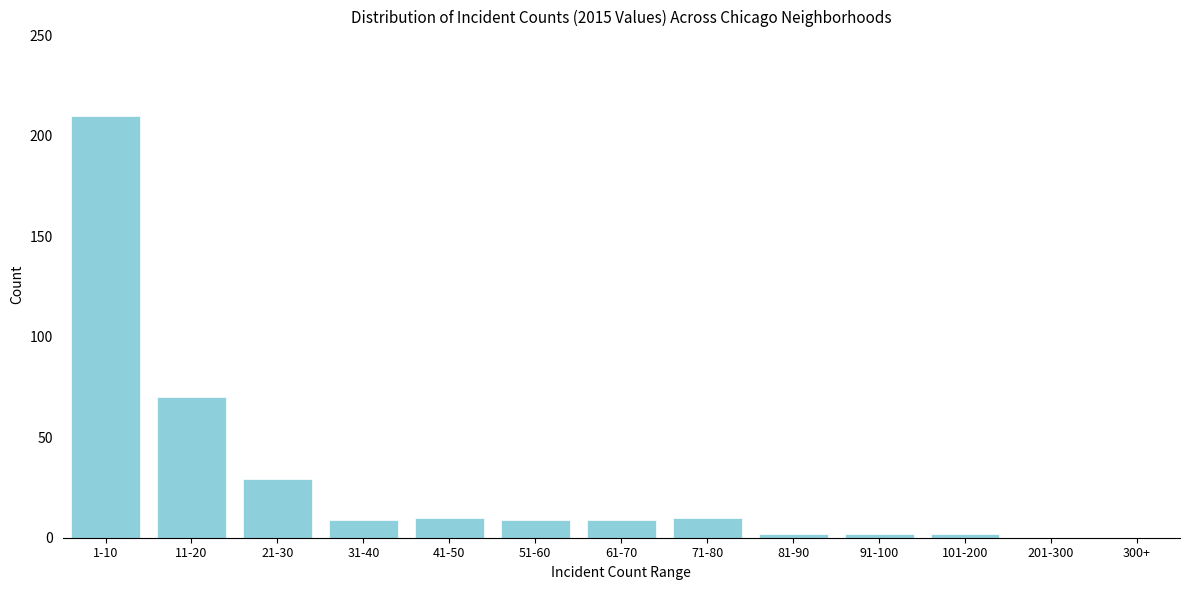

True or false: the data shows 339 at 1-10.

False